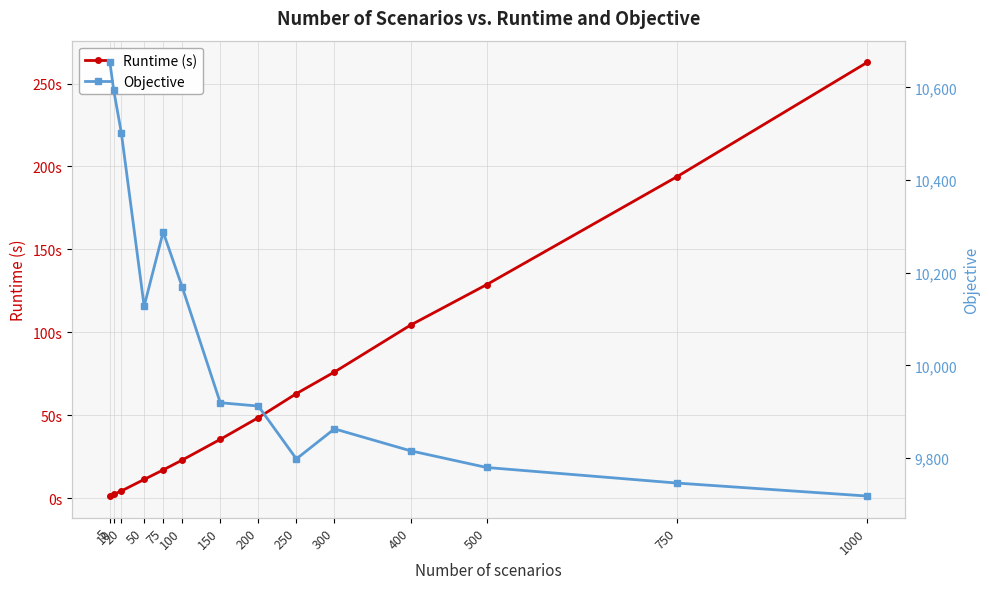

True or false: Objective has a value of 12989.4 at 400.

False